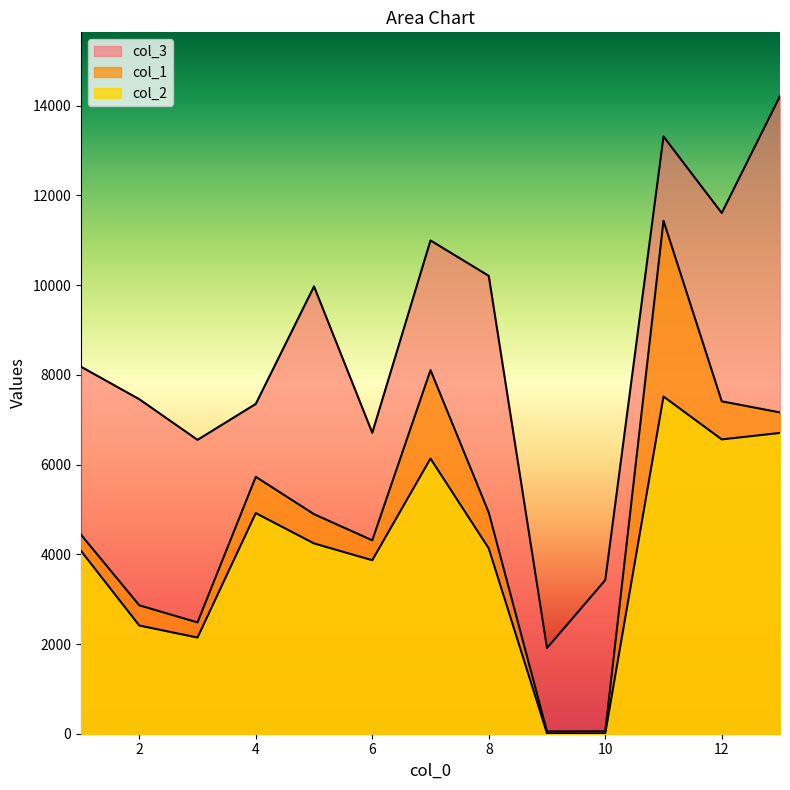

At 12, list the series in order from largest to smallest.

col_3, col_1, col_2